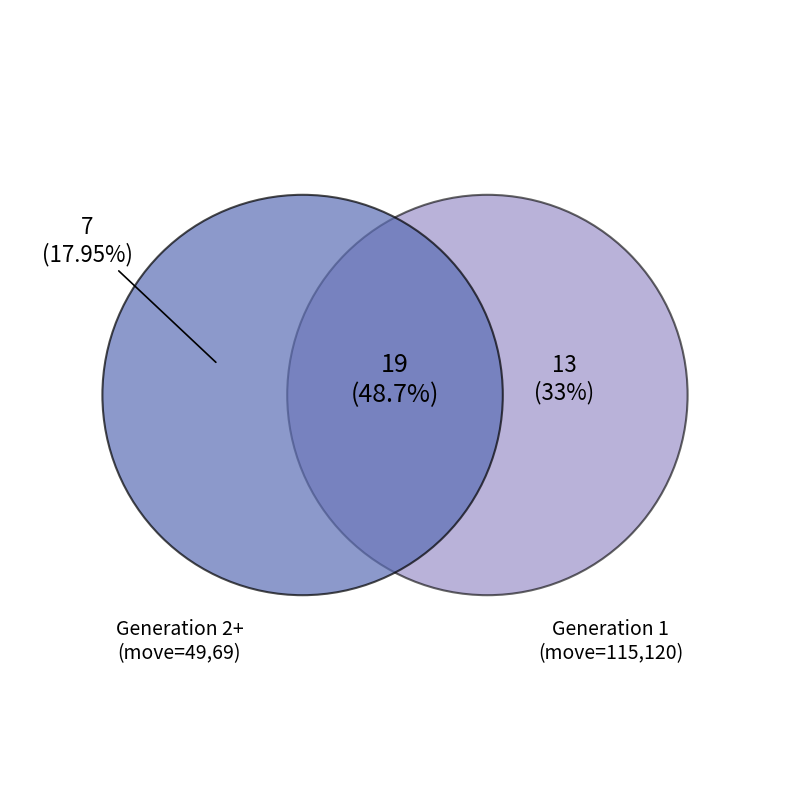

Is it true that 115 is 40% of the pie?

False